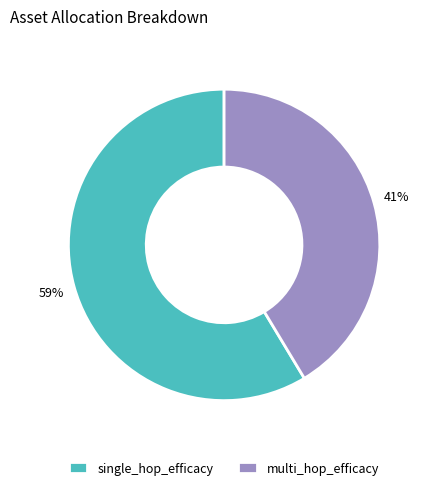

What percentage is the multi_hop_efficacy slice, to the nearest percent?

41%